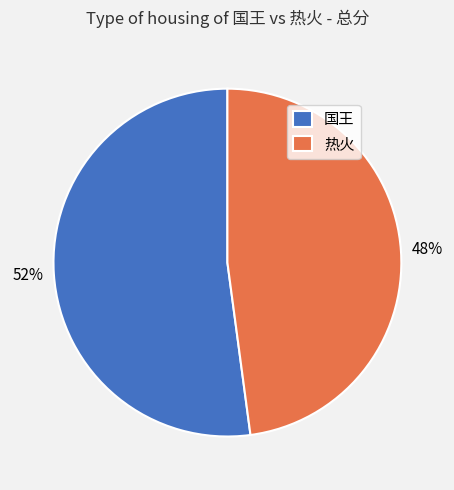

Rank the categories by value from lowest to highest.

热火, 国王